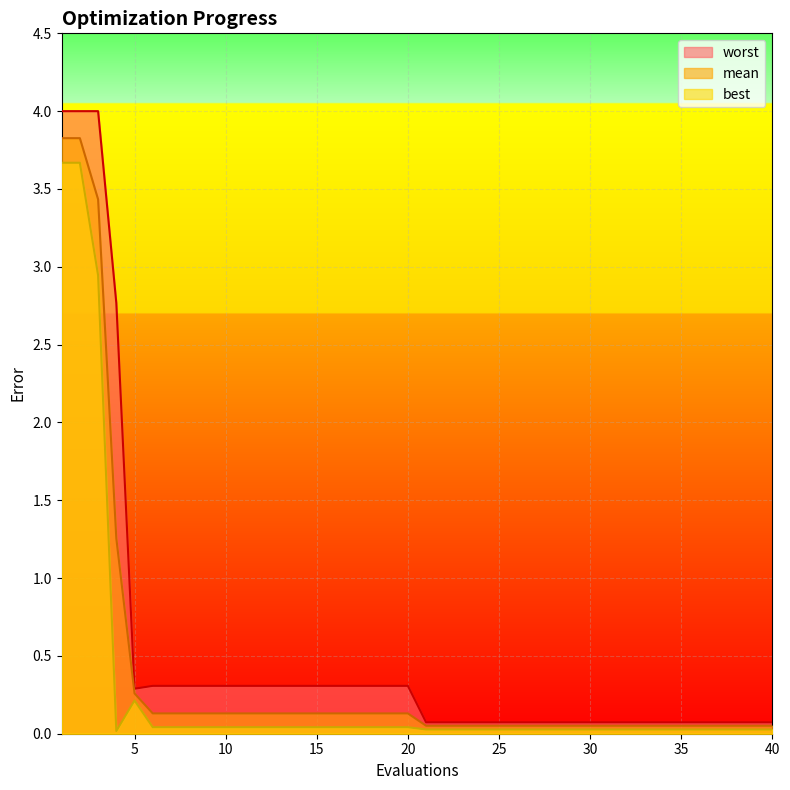

At which category does the chart reach its minimum across all series?

4